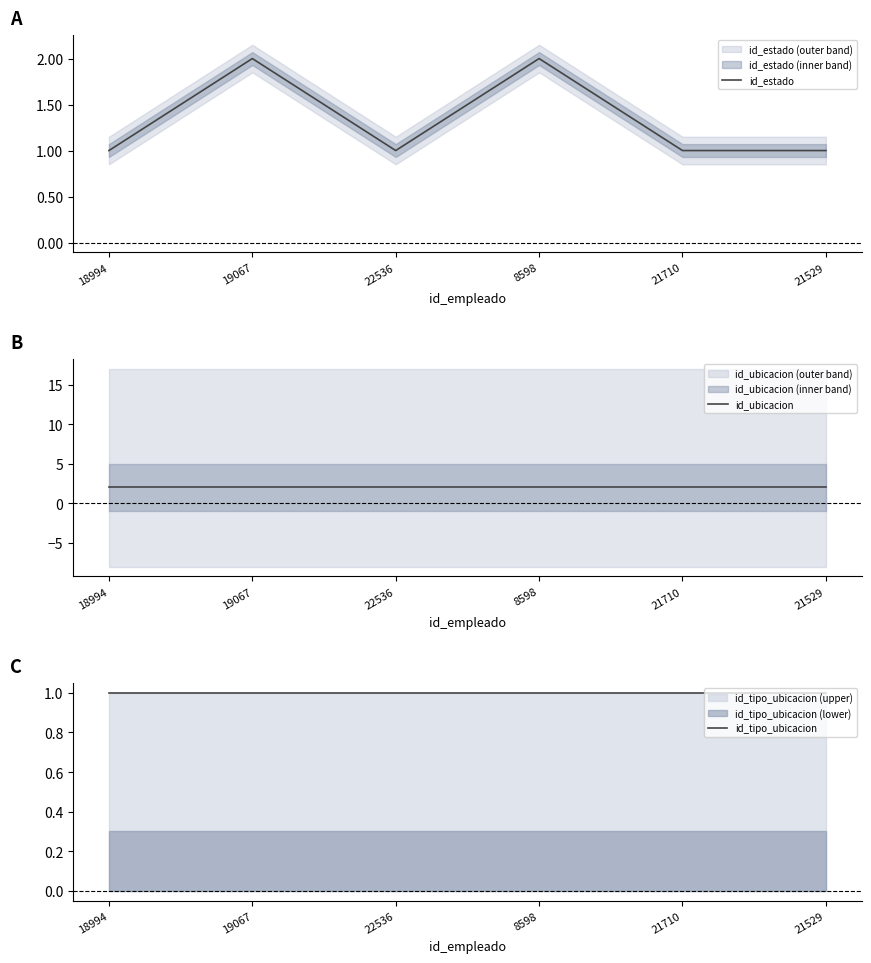

Read the id_estado value at 21710.

1